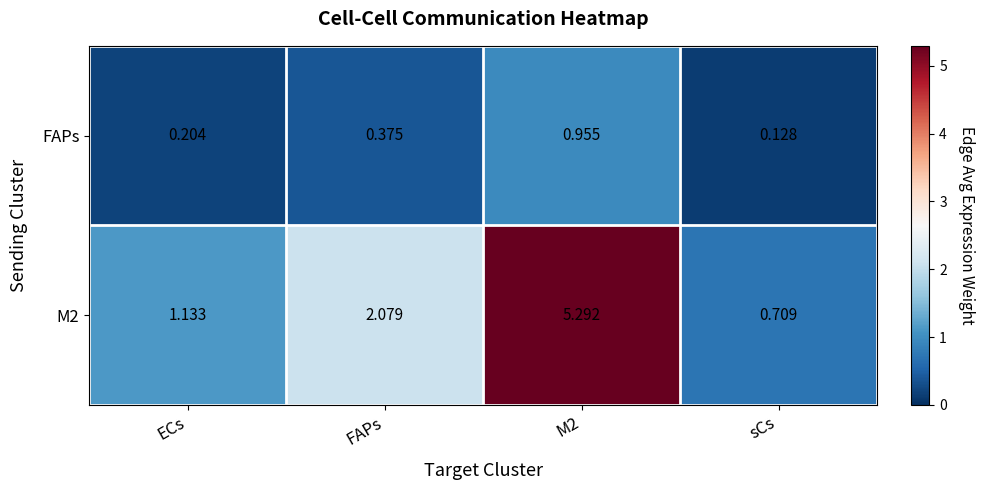

Where is FAPs nearest to the value 0?

sCs